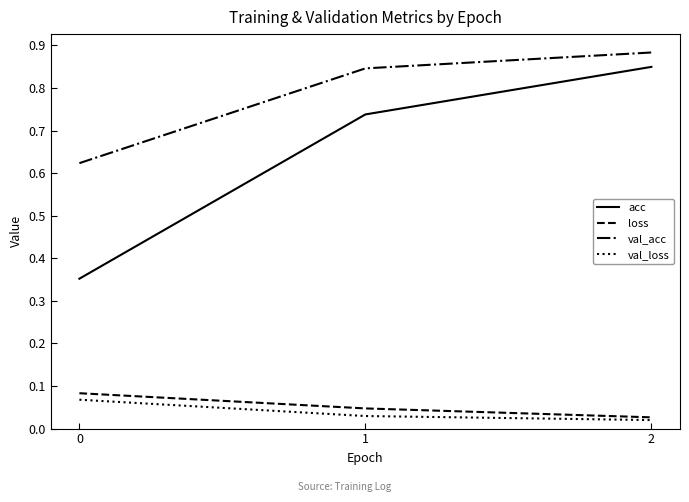

Rank the series at 0 from highest to lowest value.

val_acc, acc, loss, val_loss